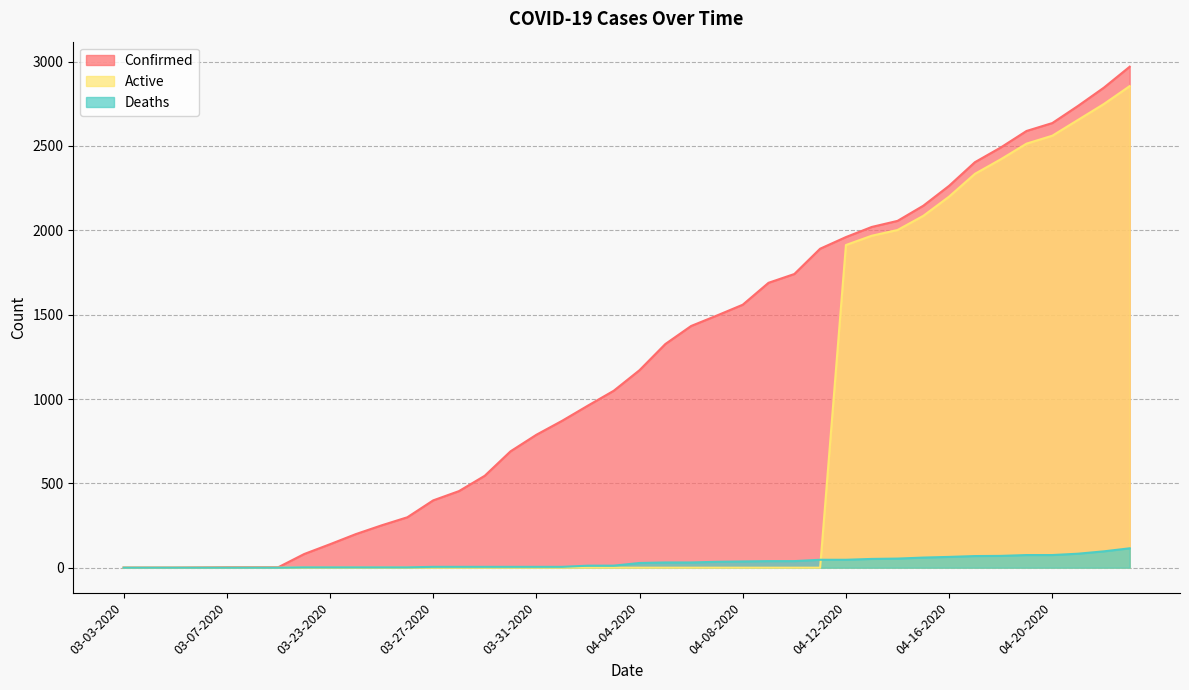

List the series in order of their peak value, lowest first.

Deaths, Active, Confirmed